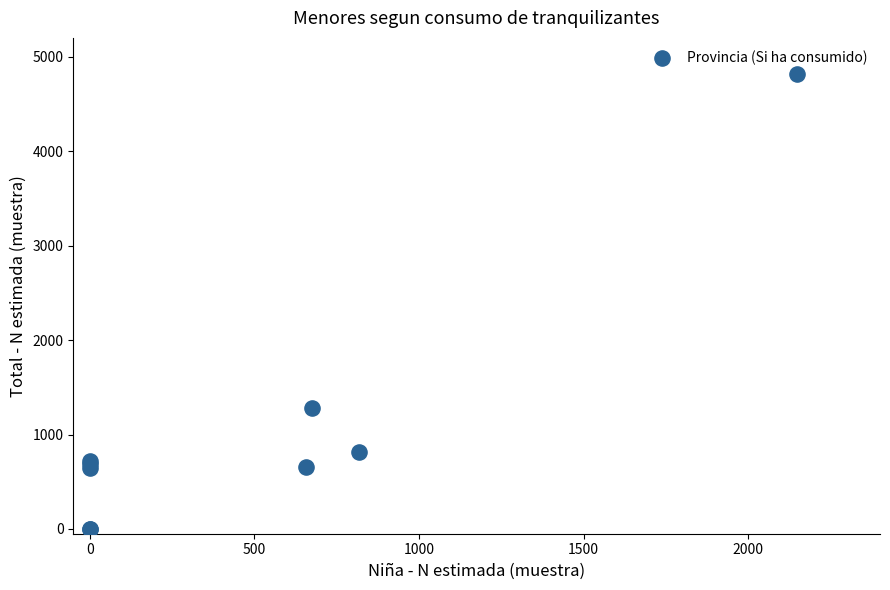

What Y value in the scatter plot is closest to 2408?

1282